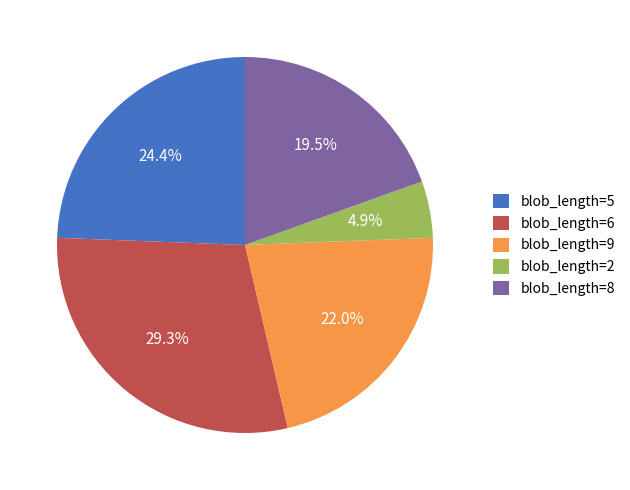

What is the largest slice in the pie chart?

blob_length=6